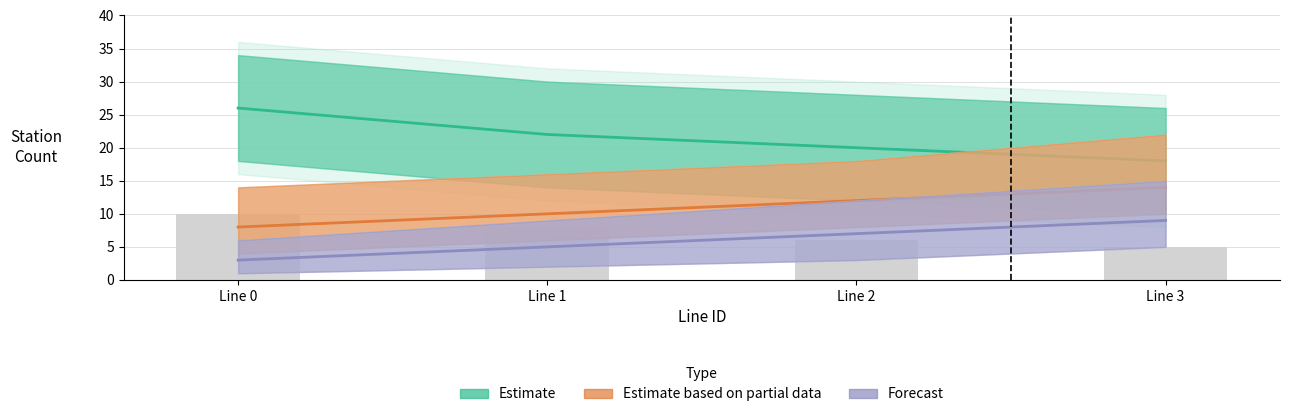

Reading left to right, what are all the values shown in this chart?

Estimate: Line 0=26	Line 1=22	Line 2=20	Line 3=18
Estimate based on partial data: Line 0=8	Line 1=10	Line 2=12	Line 3=14
Forecast: Line 0=3	Line 1=5	Line 2=7	Line 3=9